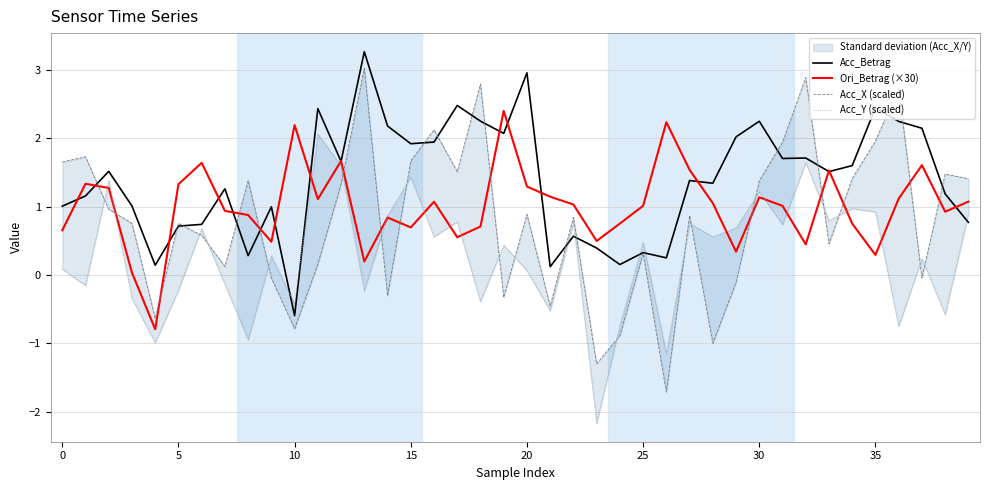

What is the sum of the Ori_Betrag (×30) values at 19 and 17?

2.9